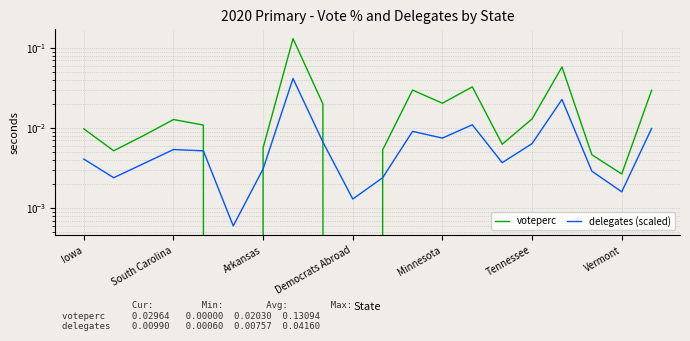

Which series has the largest range (max minus min)?

voteperc